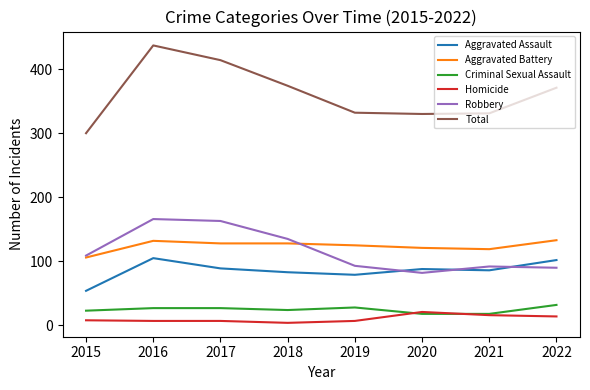

What is the sum of the Total values at 2017 and 2021?

745